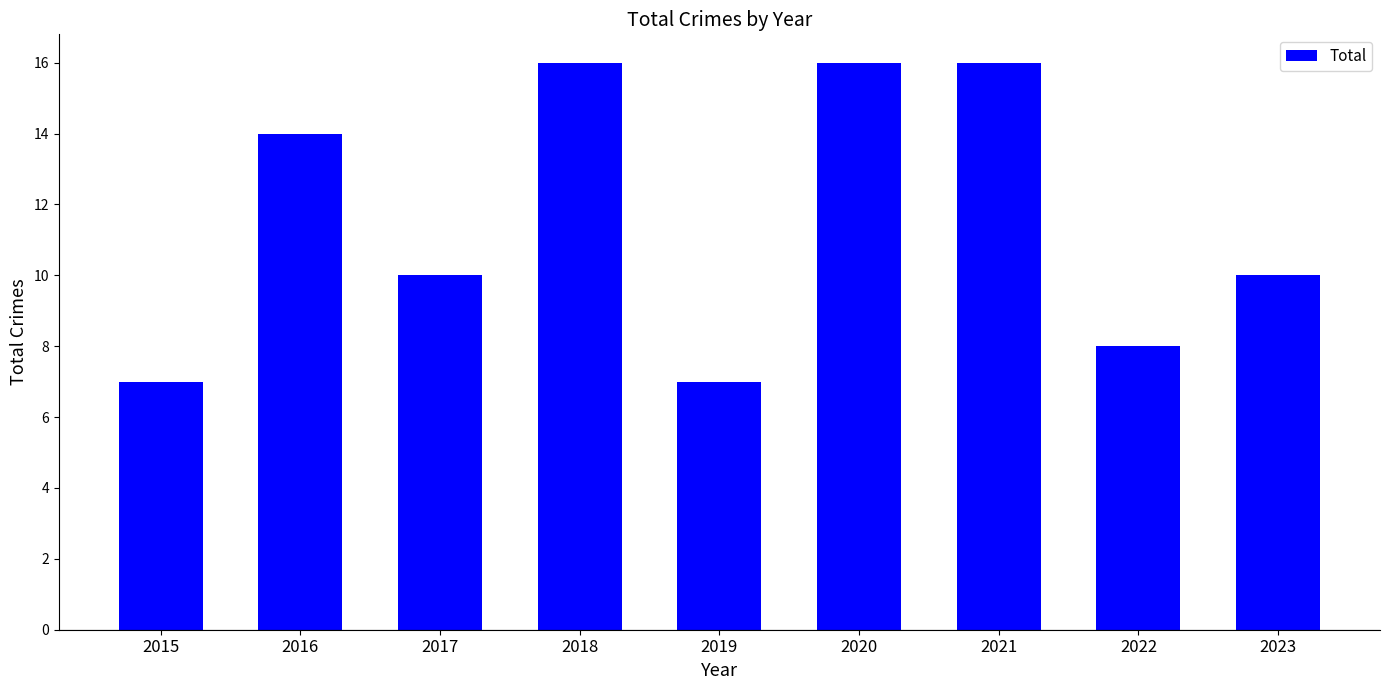

What is the difference between the second highest and second lowest values?

9